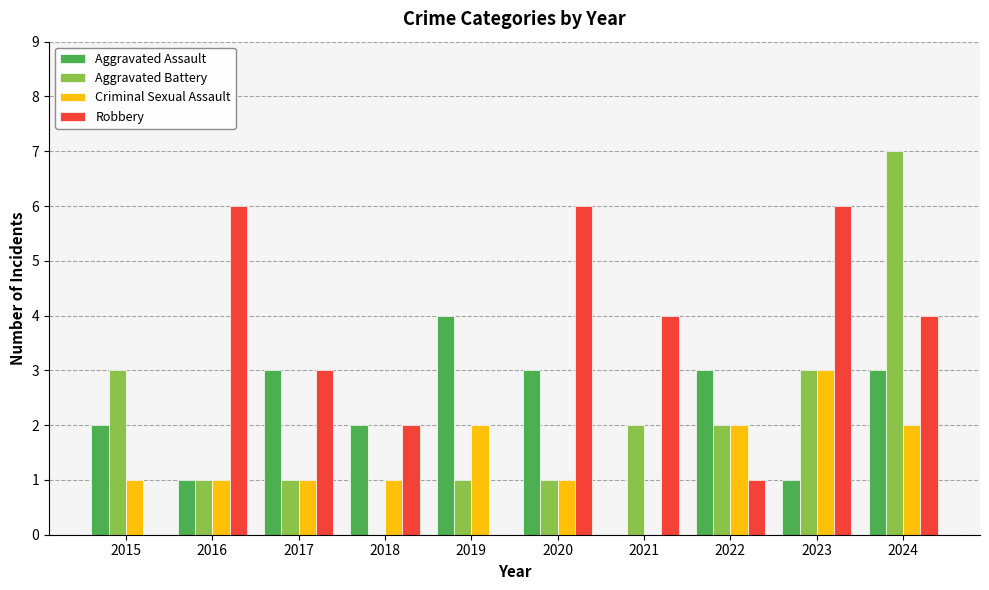

How many Aggravated Battery values are between 1 and 3?

8